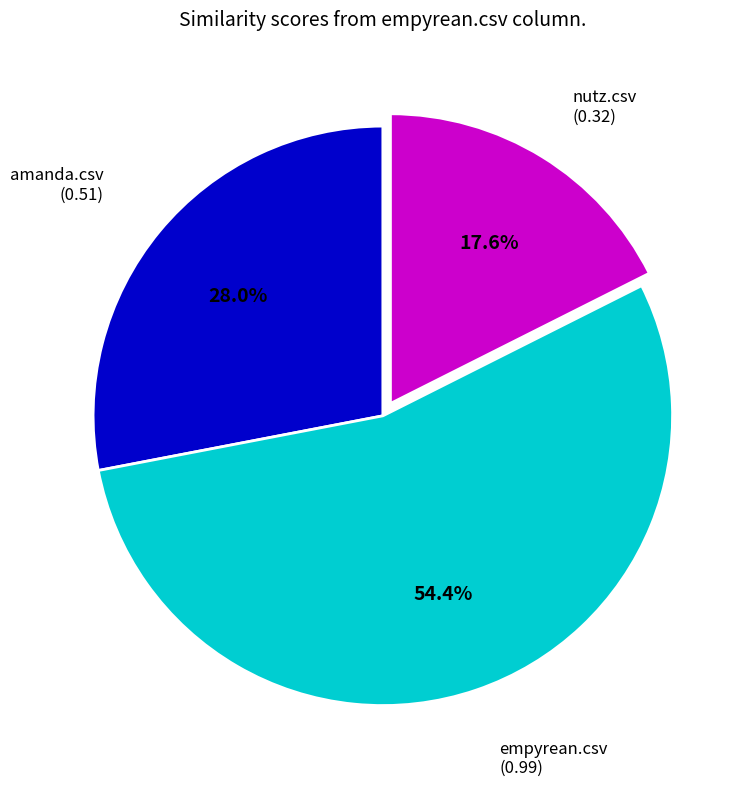

Does any single category account for the majority?

Yes